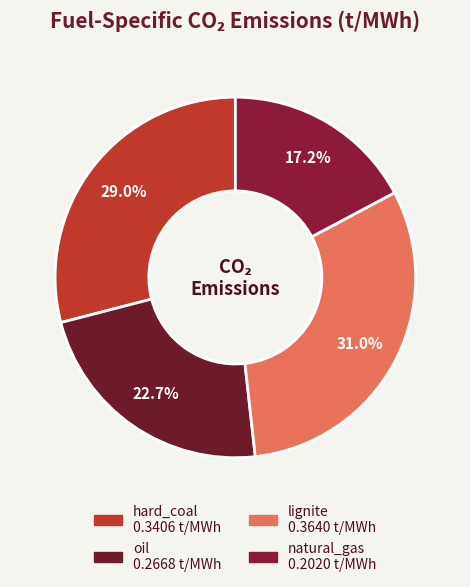

To the nearest percent, what is the difference between the lignite and natural_gas slice percentages?

14%